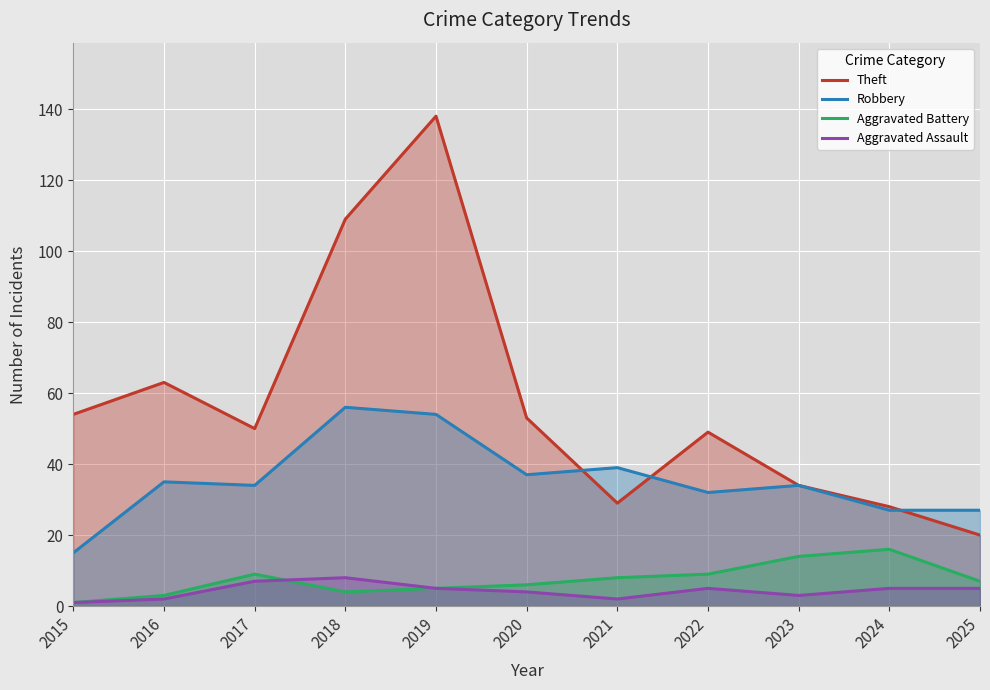

What is the minimum value shown in the chart?

1